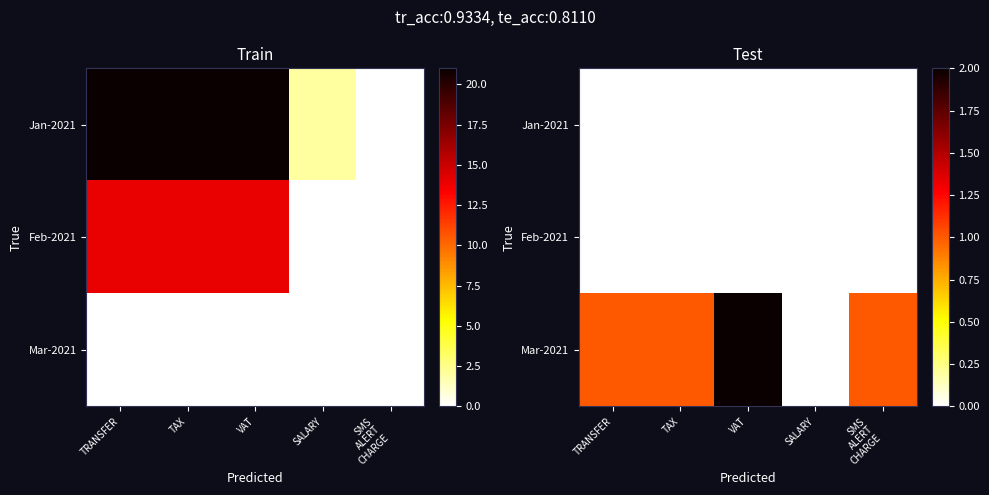

Which category has the lowest value across all series?

TRANSFER